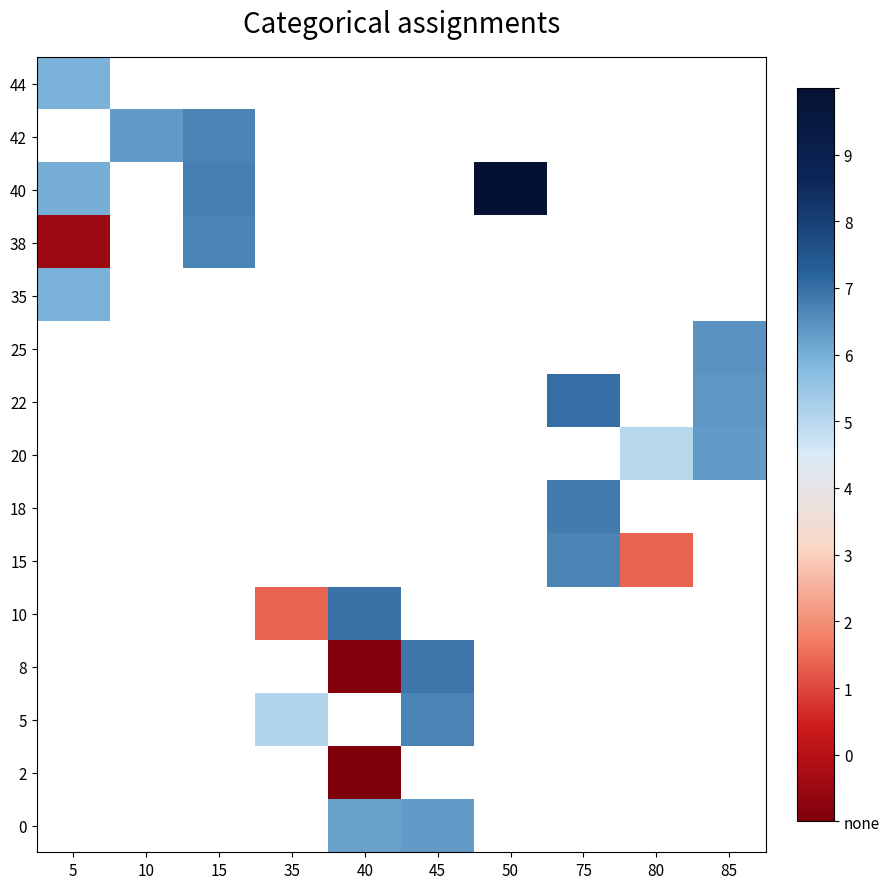

Is it true that 22 equals 199.0 at 75?

True